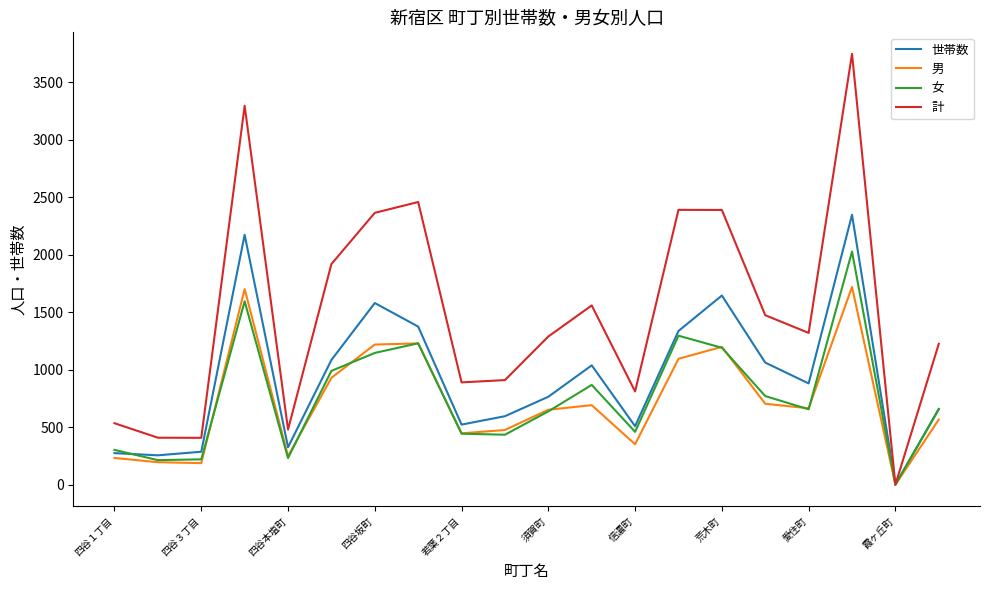

Which series has the largest total across all categories?

計